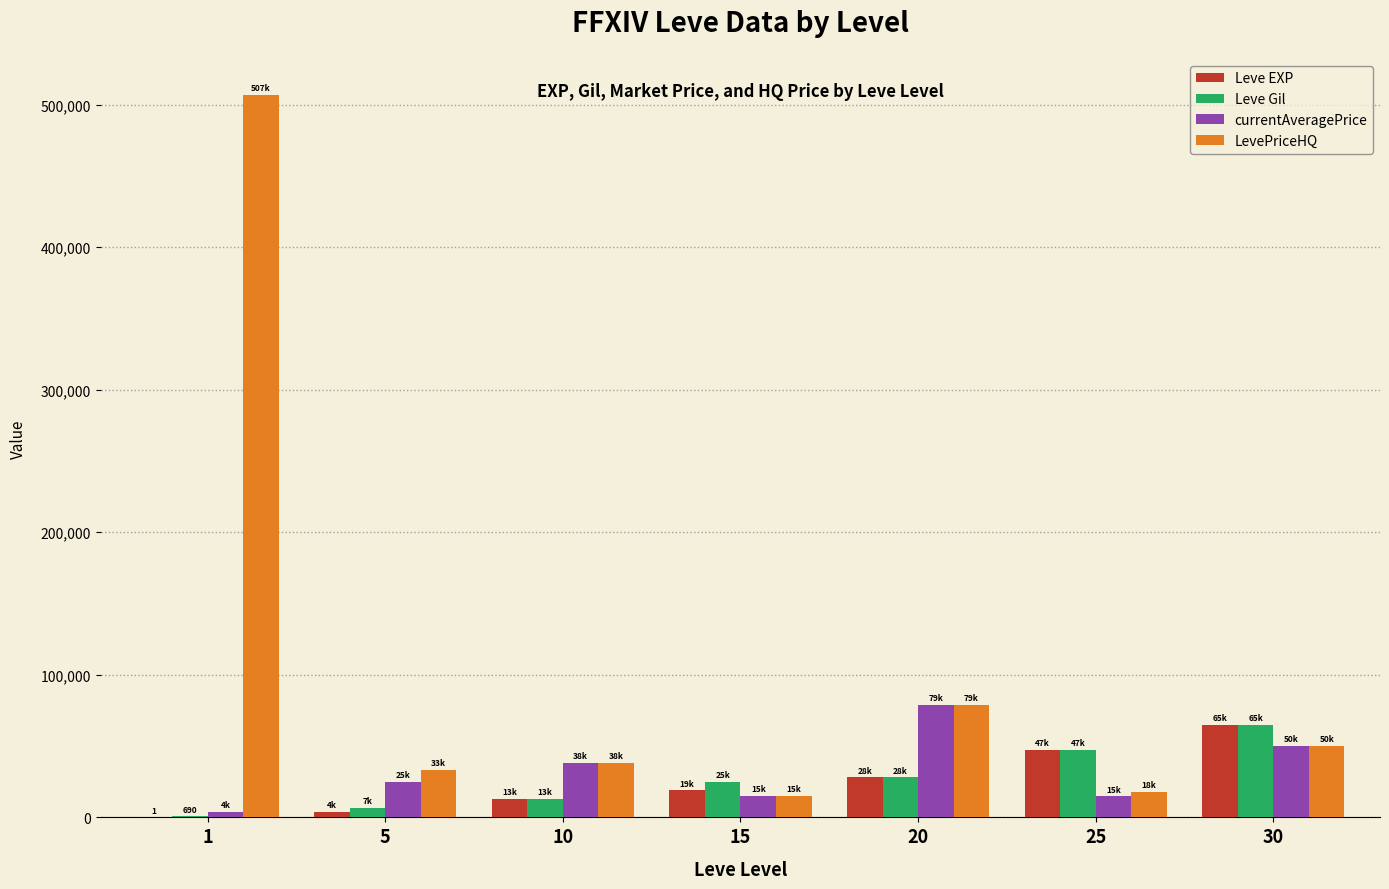

Which series has the largest total across all categories?

LevePriceHQ